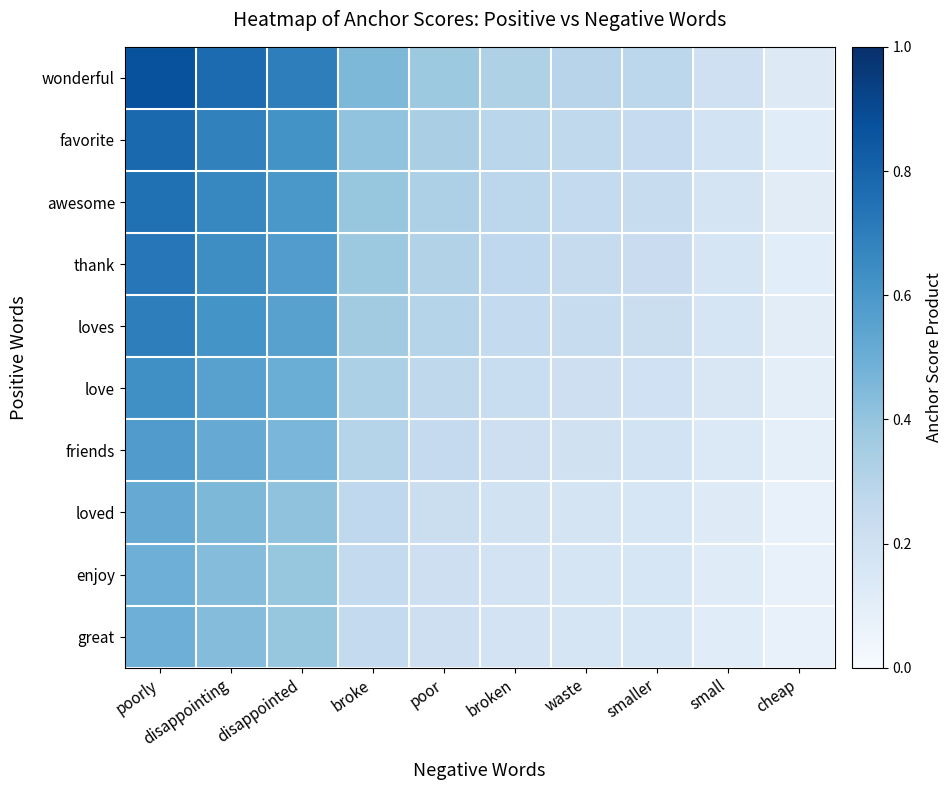

Reading left to right, transcribe all the data shown in this chart.

wonderful: poorly=0.9	disappointing=0.8	disappointed=0.7	broke=0.5	poor=0.4	broken=0.3	waste=0.3	smaller=0.3	small=0.2	cheap=0.1
favorite: poorly=0.8	disappointing=0.7	disappointed=0.6	broke=0.4	poor=0.3	broken=0.3	waste=0.3	smaller=0.2	small=0.2	cheap=0.1
awesome: poorly=0.8	disappointing=0.7	disappointed=0.6	broke=0.4	poor=0.3	broken=0.3	waste=0.3	smaller=0.2	small=0.2	cheap=0.1
thank: poorly=0.7	disappointing=0.6	disappointed=0.6	broke=0.4	poor=0.3	broken=0.3	waste=0.2	smaller=0.2	small=0.2	cheap=0.1
loves: poorly=0.7	disappointing=0.6	disappointed=0.6	broke=0.4	poor=0.3	broken=0.3	waste=0.2	smaller=0.2	small=0.2	cheap=0.1
love: poorly=0.6	disappointing=0.6	disappointed=0.5	broke=0.3	poor=0.3	broken=0.2	waste=0.2	smaller=0.2	small=0.1	cheap=0.1
friends: poorly=0.6	disappointing=0.5	disappointed=0.5	broke=0.3	poor=0.3	broken=0.2	waste=0.2	smaller=0.2	small=0.1	cheap=0.1
loved: poorly=0.5	disappointing=0.5	disappointed=0.4	broke=0.3	poor=0.2	broken=0.2	waste=0.2	smaller=0.2	small=0.1	cheap=0.1
enjoy: poorly=0.5	disappointing=0.4	disappointed=0.4	broke=0.3	poor=0.2	broken=0.2	waste=0.2	smaller=0.2	small=0.1	cheap=0.1
great: poorly=0.5	disappointing=0.4	disappointed=0.4	broke=0.3	poor=0.2	broken=0.2	waste=0.2	smaller=0.2	small=0.1	cheap=0.1